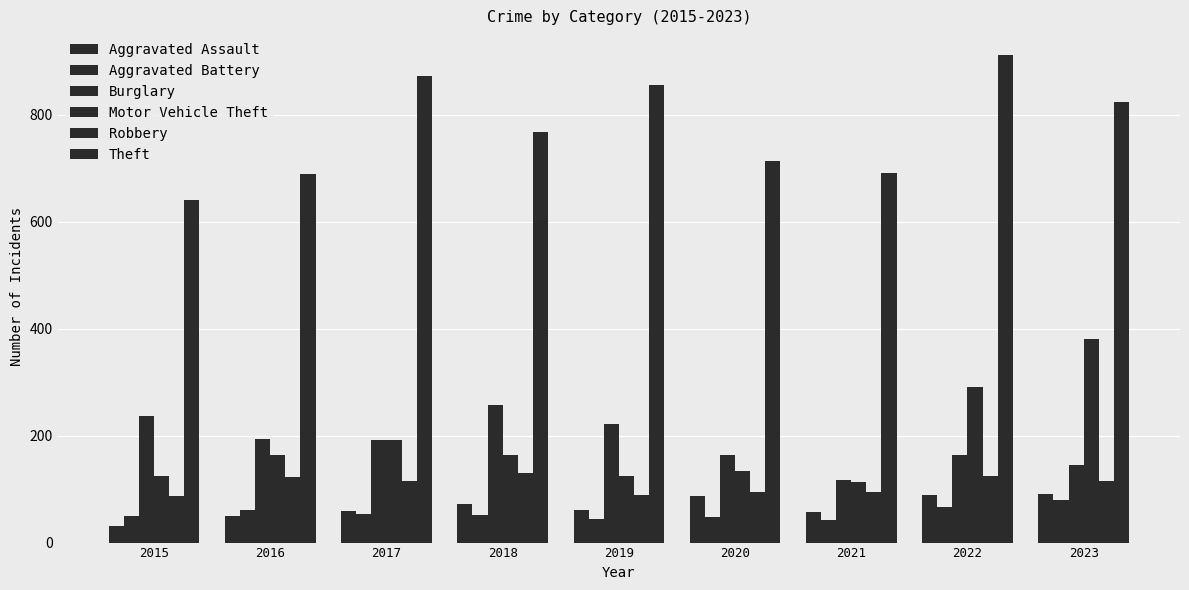

What is the maximum value for Aggravated Assault?

91